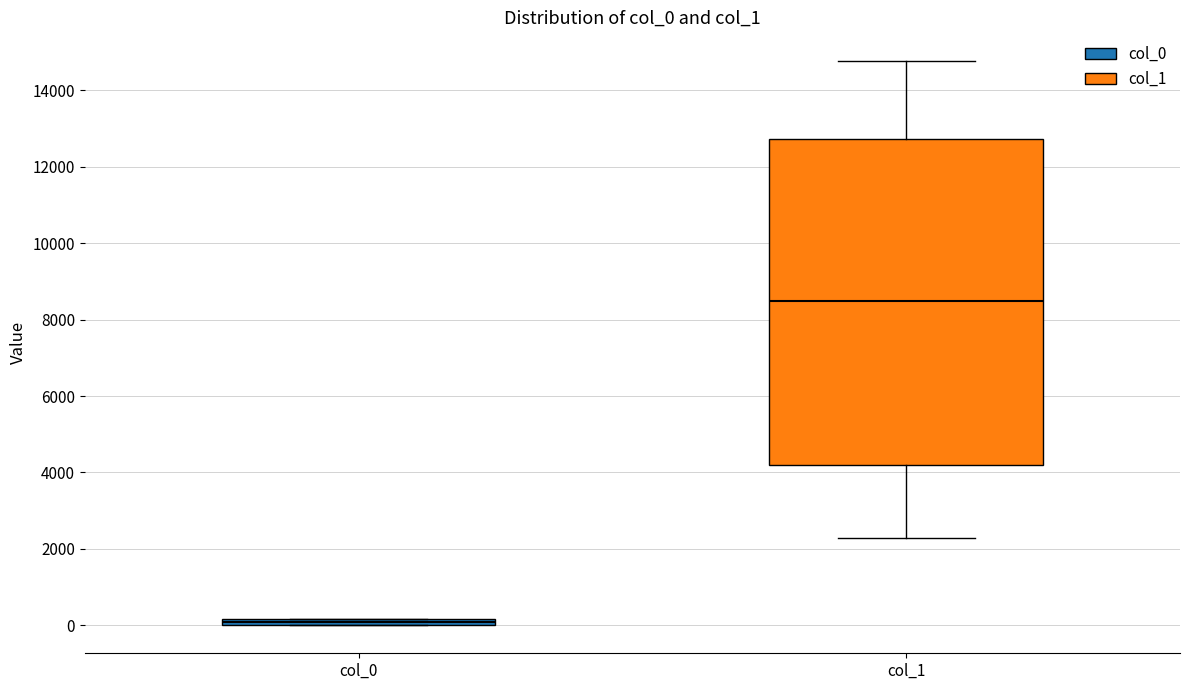

Comparing the boxes themselves (not the whiskers), which one is the tallest?

col_1